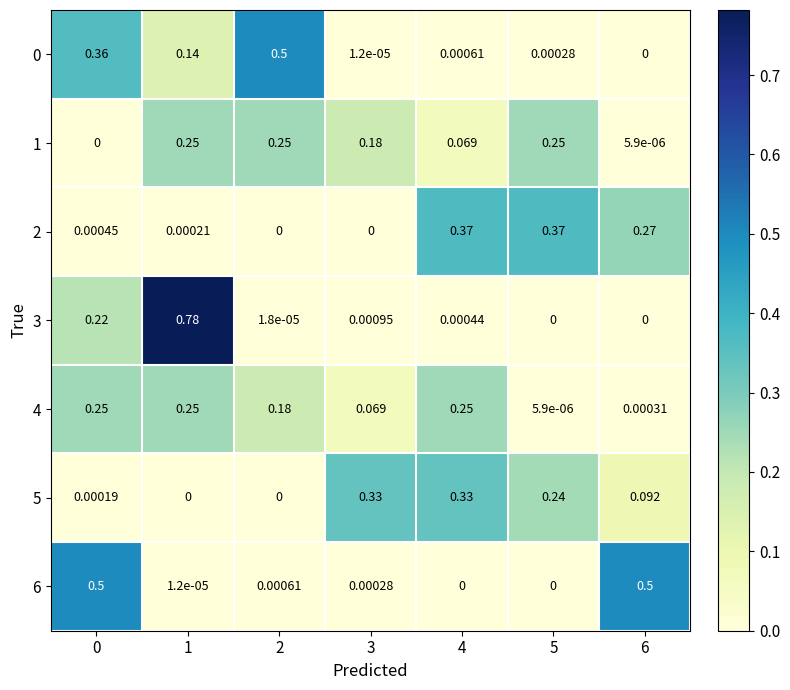

Is the value of 2 at 2 greater than the value of 6 at 0?

No